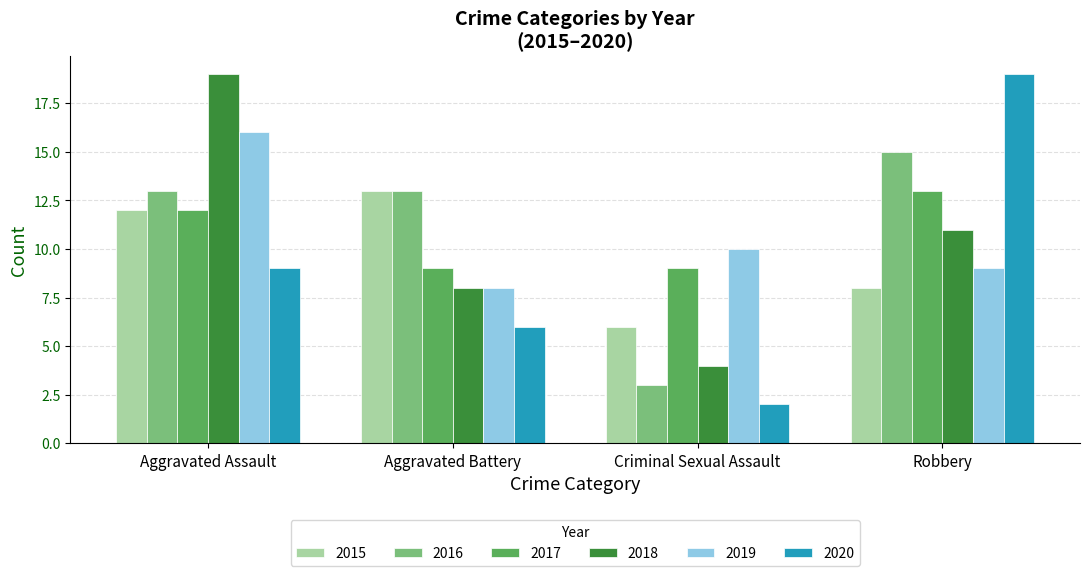

Which series has the largest range (max minus min)?

2020